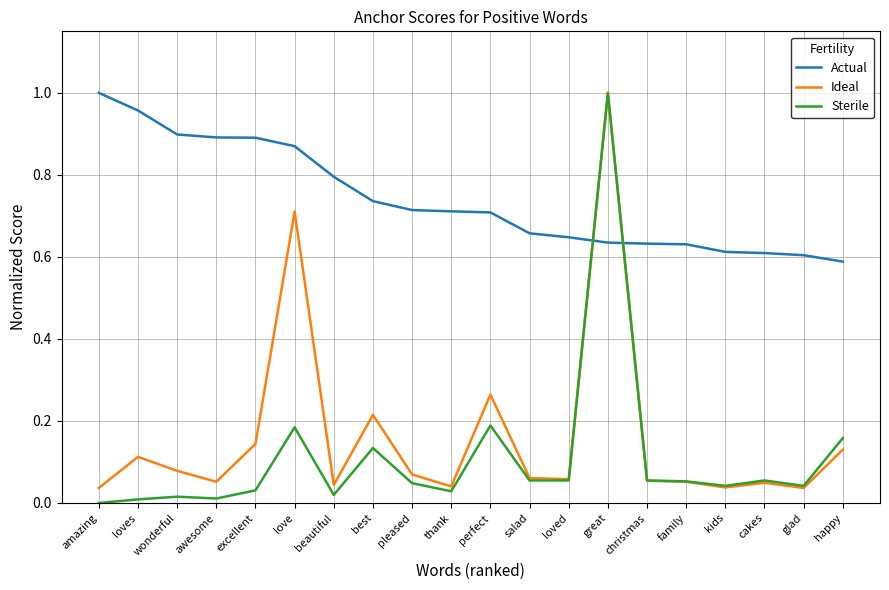

Is the value of Sterile at best greater than the value of Actual at best?

No